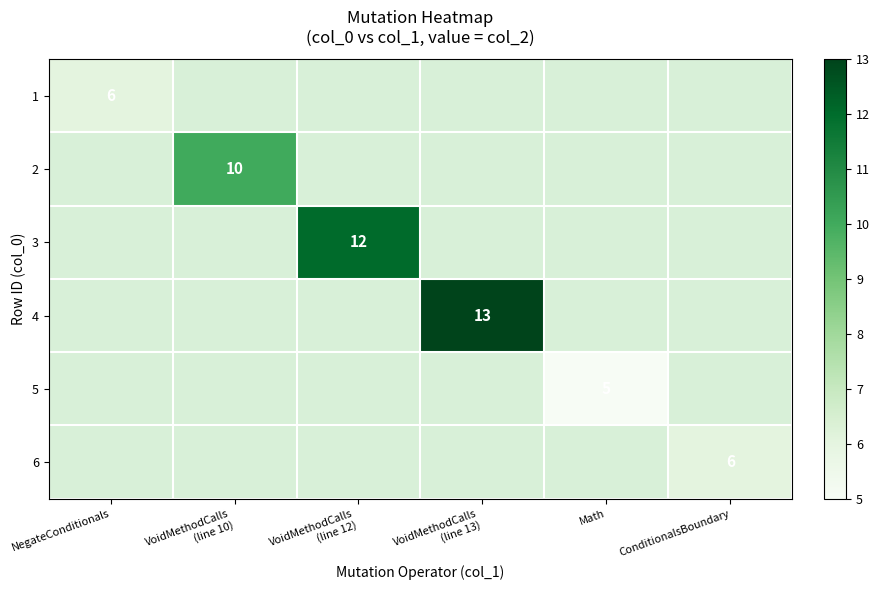

At which category does the chart reach its peak across all series?

VoidMethodCalls
(line 13)